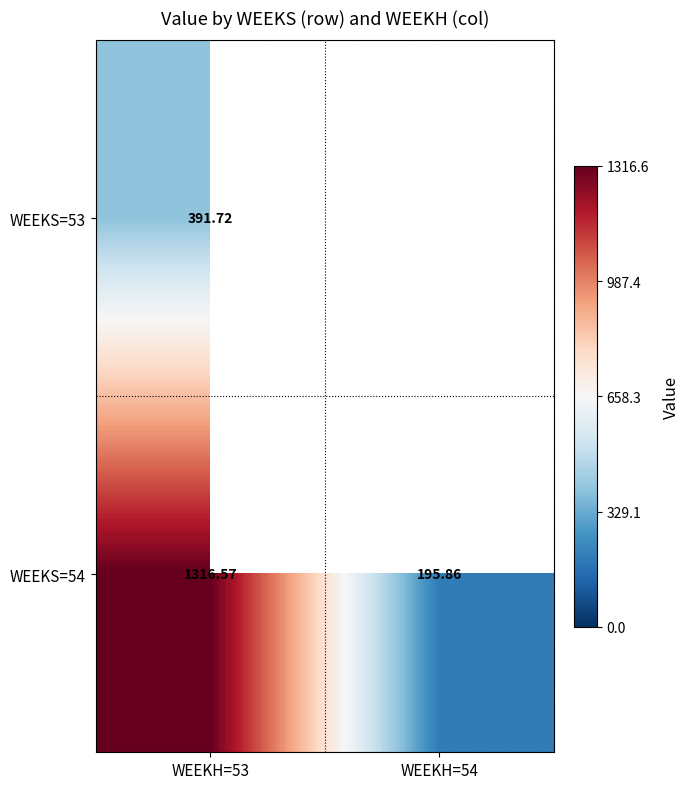

Is the value of WEEKS=54 at WEEKH=53 greater than the value of WEEKS=53 at WEEKH=53?

Yes